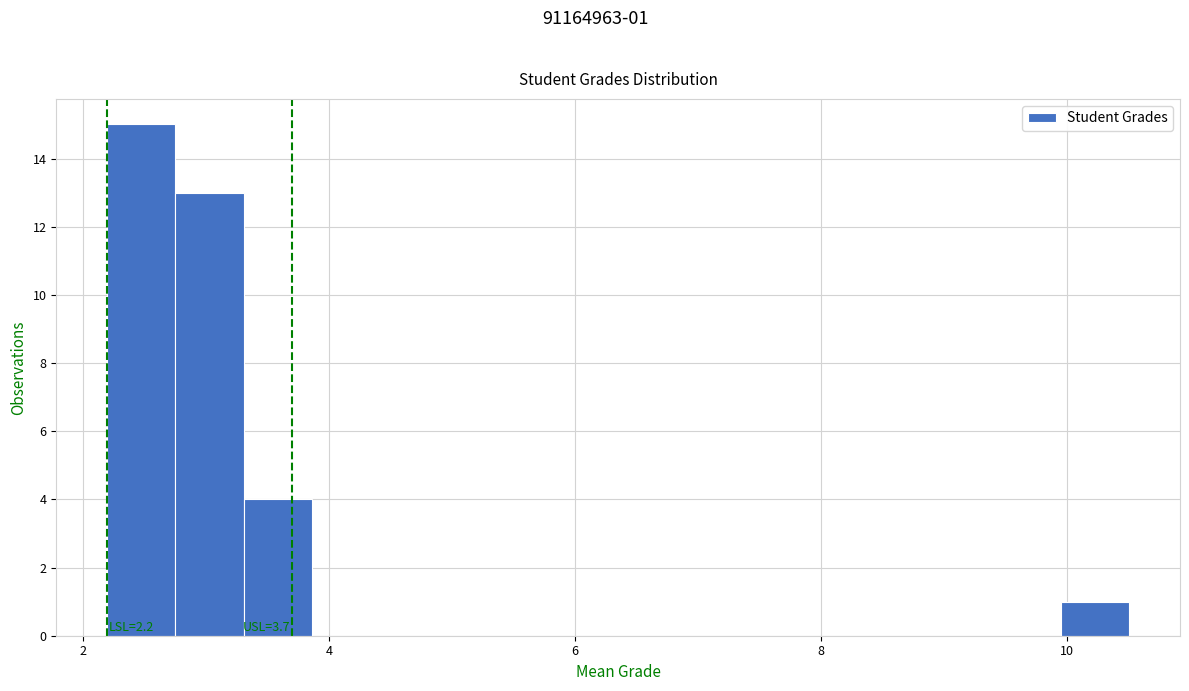

Read against the x-axis, roughly where is the centre of the tallest bar?

2.4